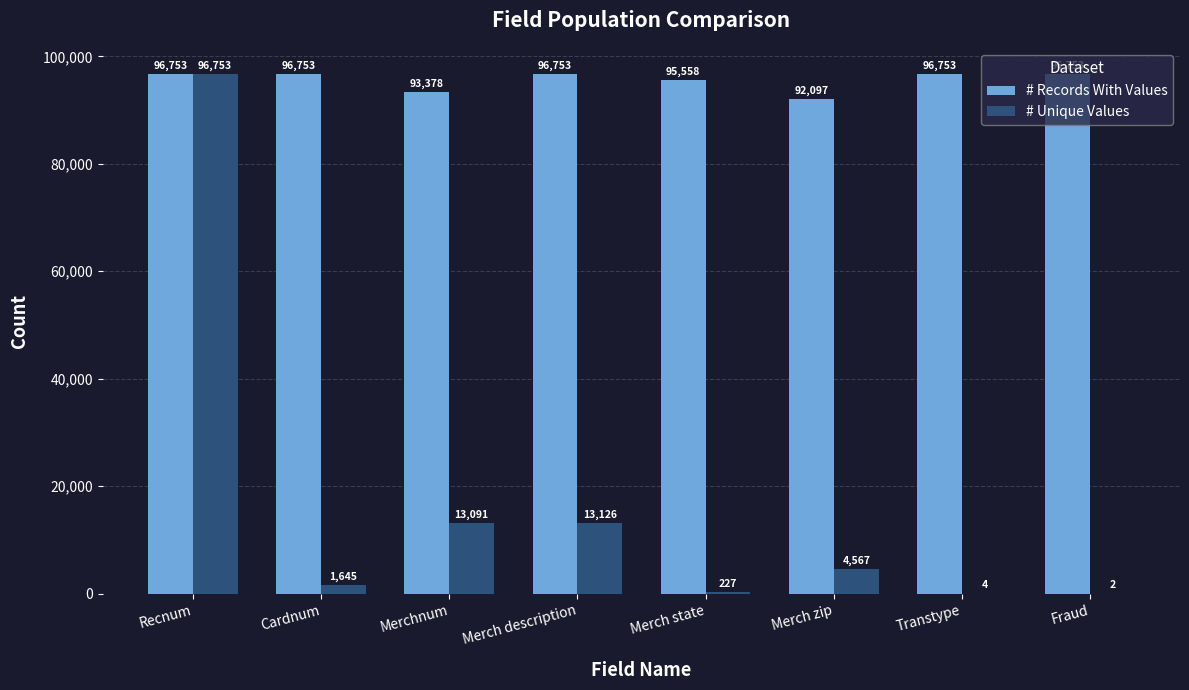

The value of # Records With Values at Recnum is 26887. True or false?

False